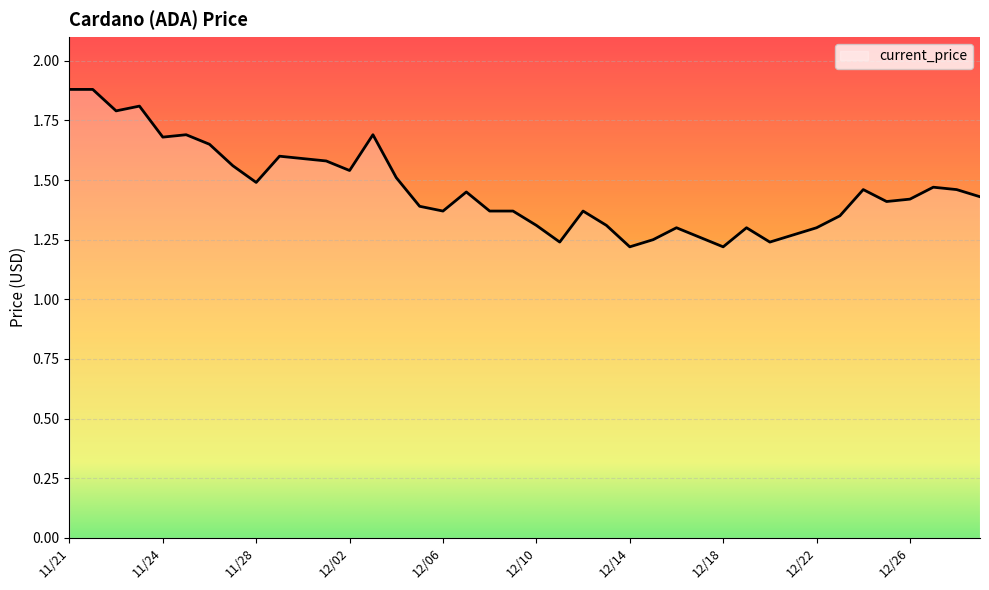

What is the difference between the maximum and minimum values?

0.7